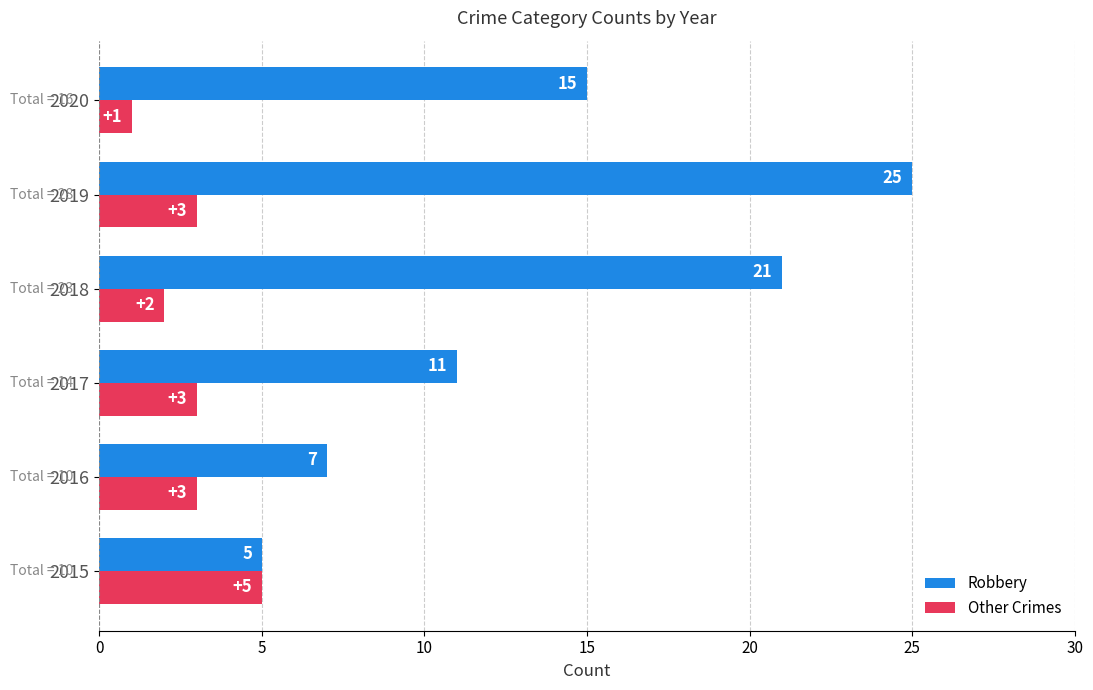

What is the average value of the Robbery series?

14